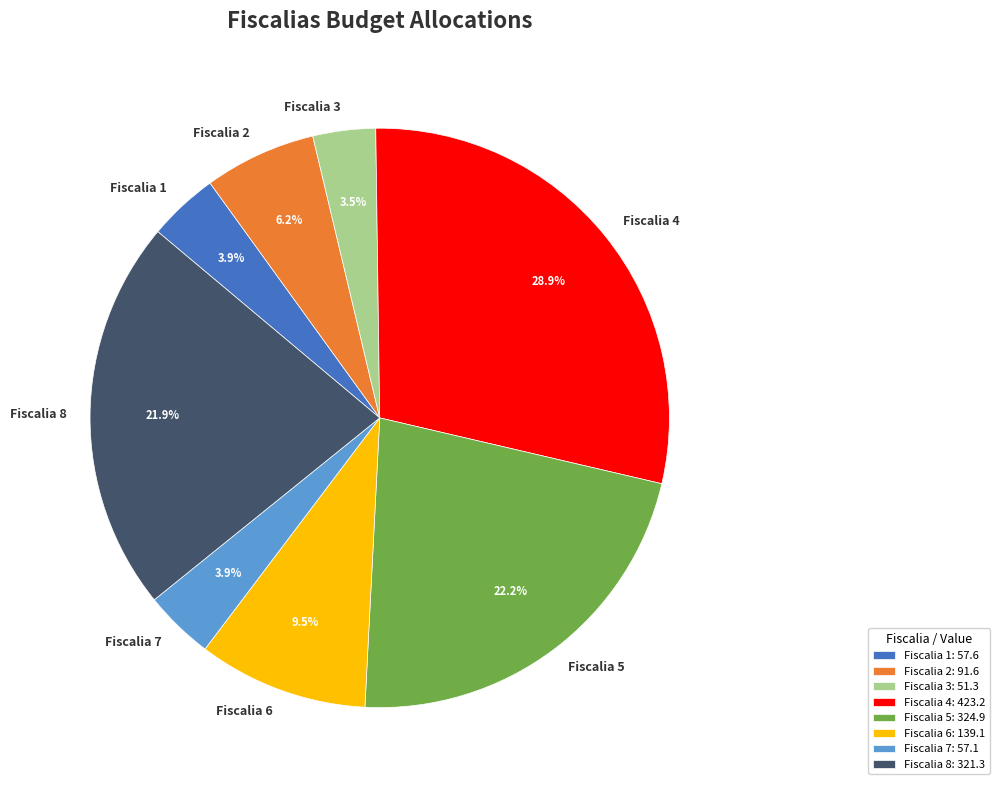

To the nearest percent, what is the average slice percentage?

12%